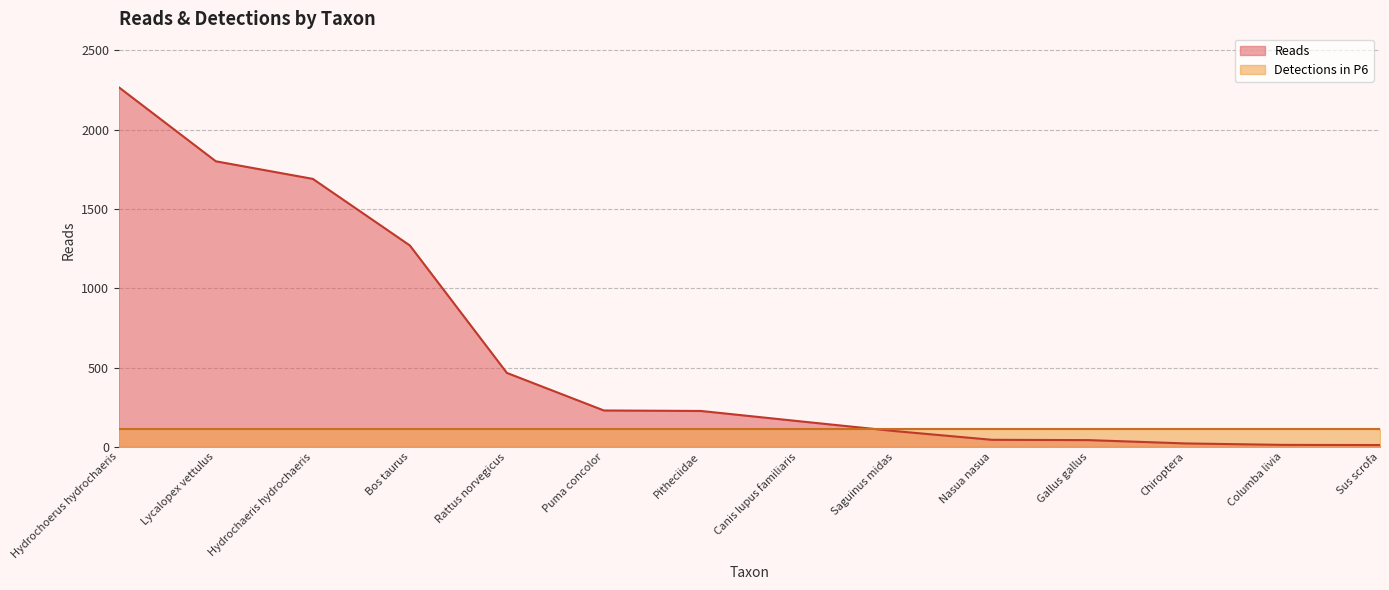

List the labels in order of value, smallest first.

Sus scrofa, Columba livia, Chiroptera, Gallus gallus, Nasua nasua, Saguinus midas, Canis lupus familiaris, Pitheciidae, Puma concolor, Rattus norvegicus, Bos taurus, Hydrochaeris hydrochaeris, Lycalopex vettulus, Hydrochoerus hydrochaeris